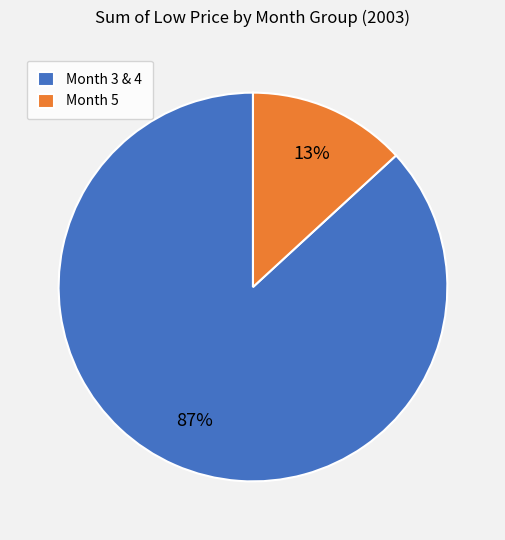

To the nearest percent, what is the difference between the largest and smallest slice percentages?

74%